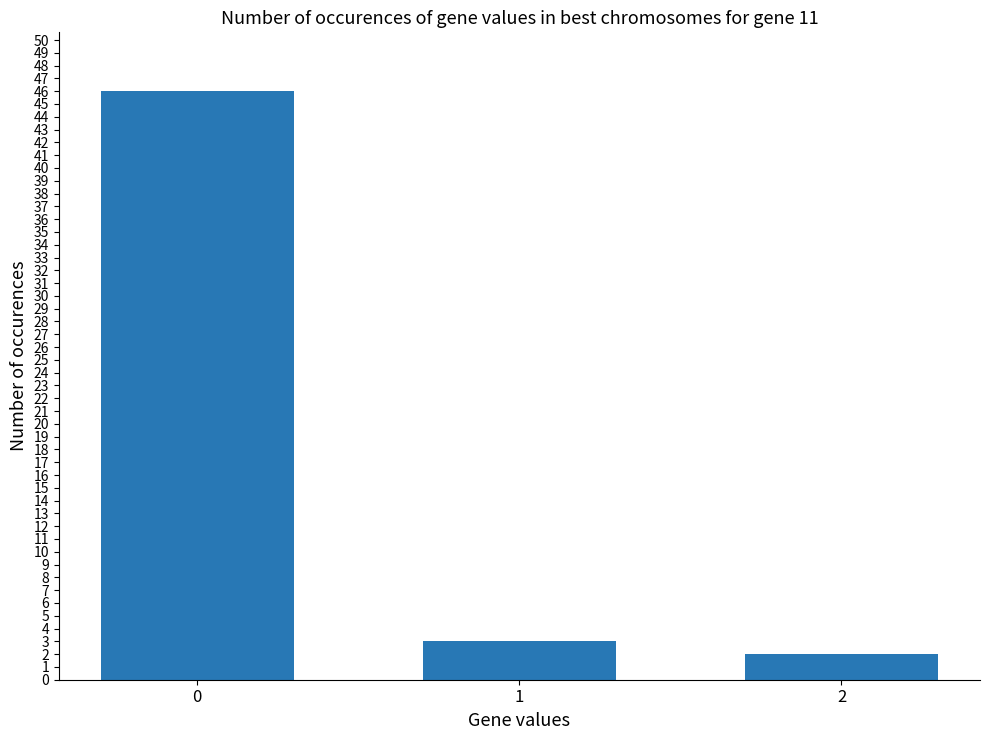

Does the chart contain stacked bars?

No